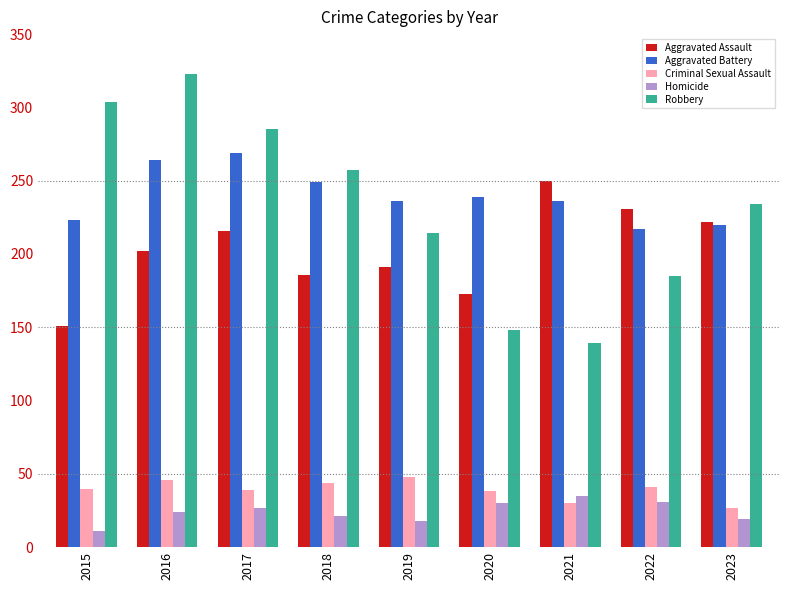

What is the value of the Robbery bar at the 1st from the left?

304